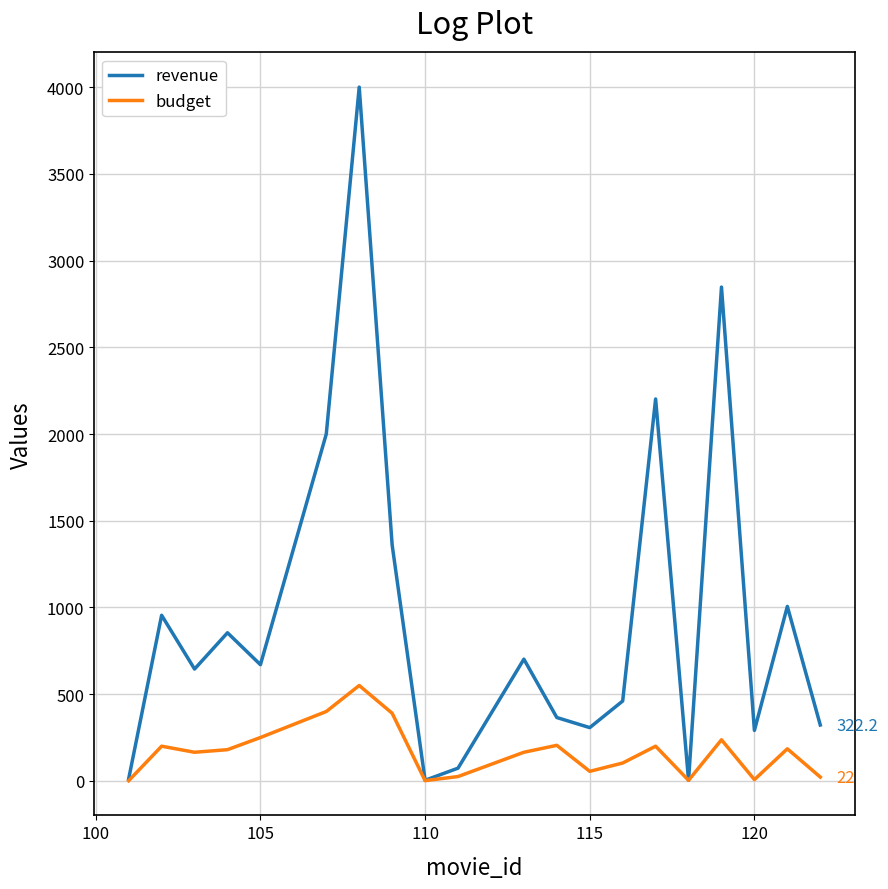

What is the minimum value for revenue?

3.3